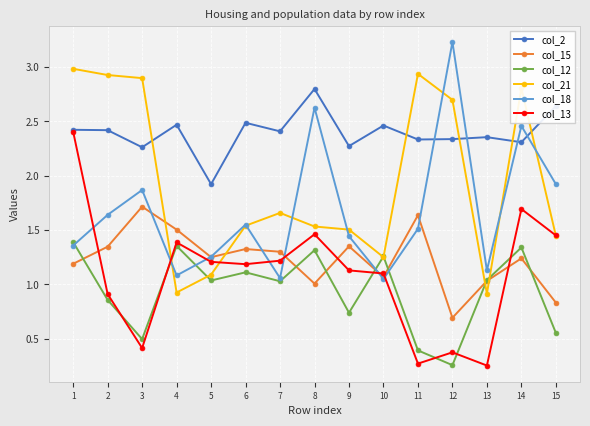

Between 9 and 11, which series saw the biggest shift?

col_21